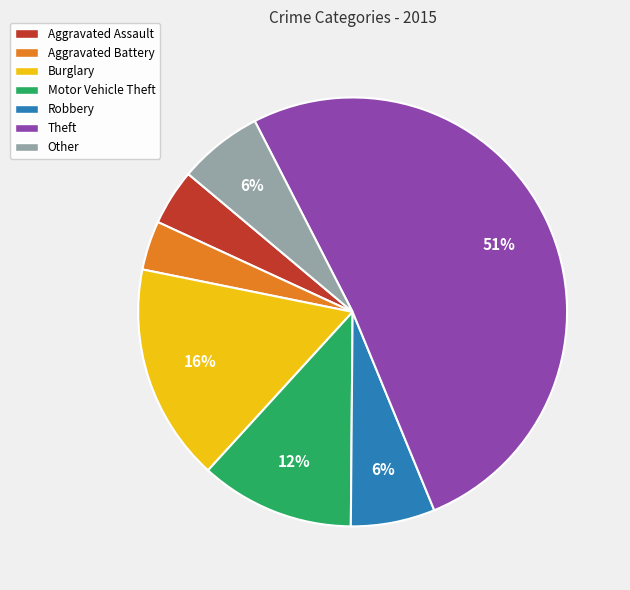

To the nearest percent, what is the difference between the Aggravated Assault and Other slice percentages?

2%